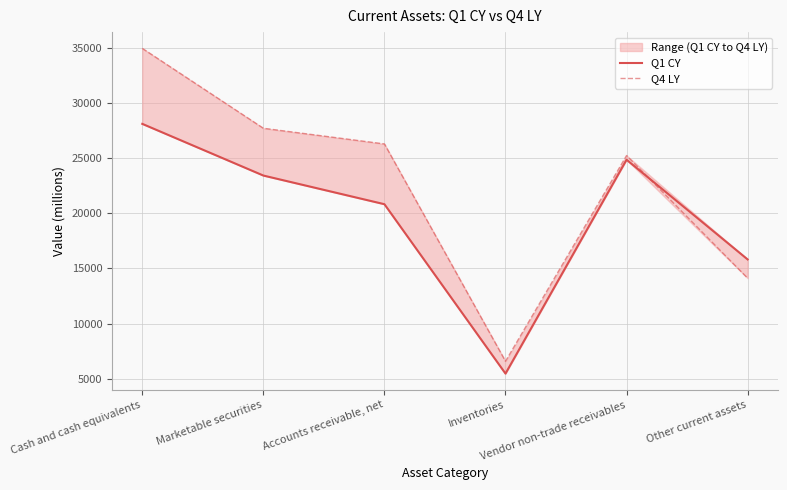

List the series in order of their overall mean, highest first.

Q4 LY, Q1 CY